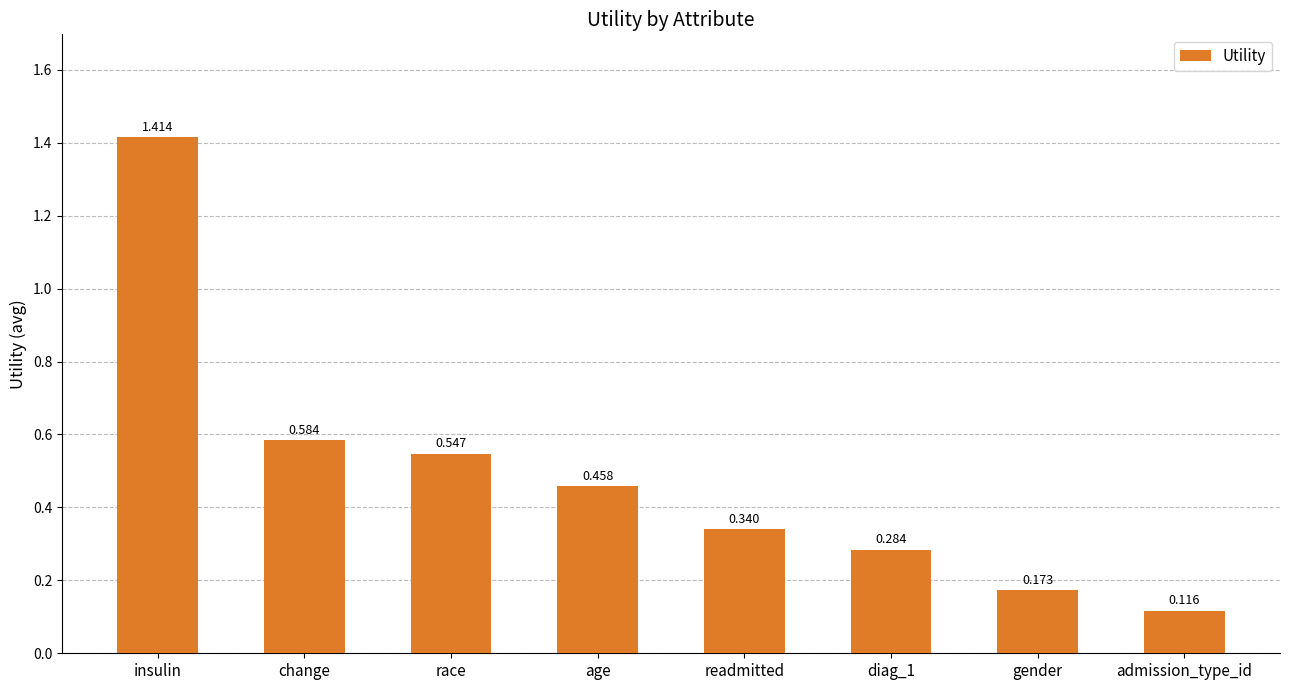

List the labels in order of value, smallest first.

admission_type_id, gender, diag_1, readmitted, age, race, change, insulin